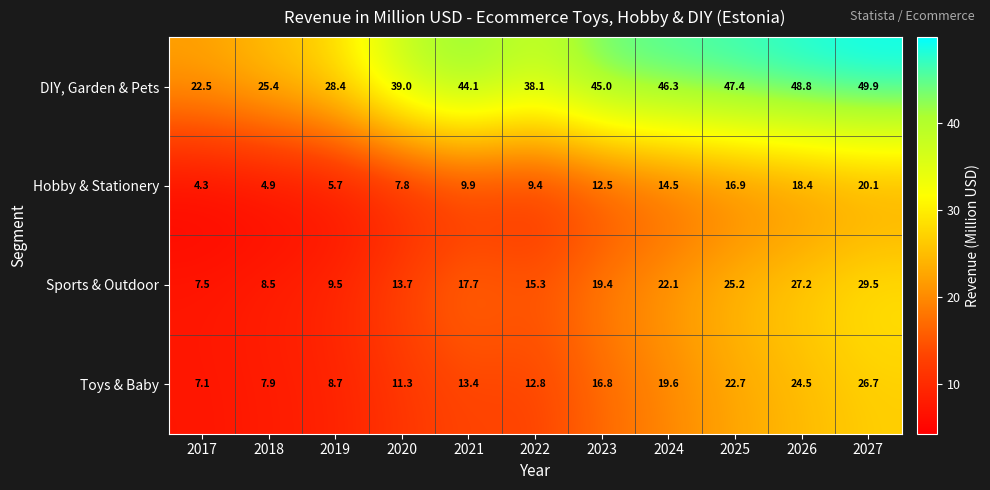

Which series has the largest total across all categories?

DIY, Garden & Pets